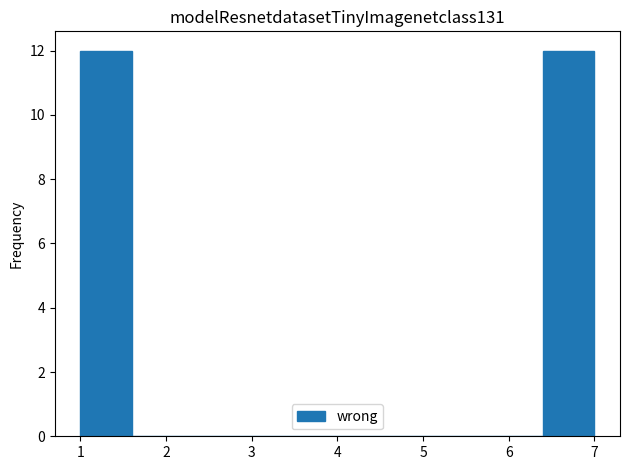

Reading left to right, transcribe this chart: for each bar, give the range it covers on the x-axis and its height. The values are not printed on the chart, so give them approximately, as read against the axis.

1.0 to 1.6: 12
1.6 to 2.2: 0
2.2 to 2.8: 0
2.8 to 3.4: 0
3.4 to 4.0: 0
4.0 to 4.6: 0
4.6 to 5.2: 0
5.2 to 5.8: 0
5.8 to 6.4: 0
6.4 to 7.0: 12